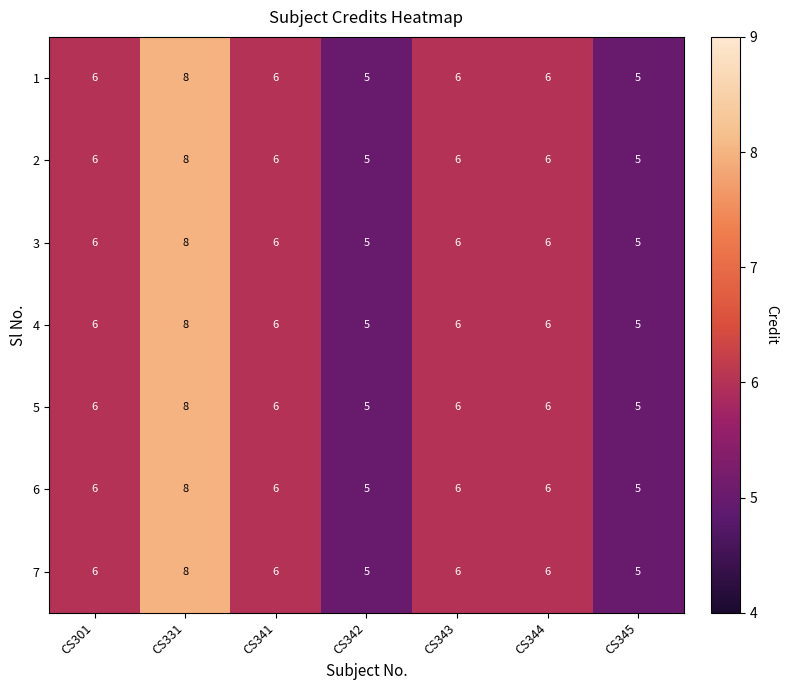

What is the smallest value displayed?

5